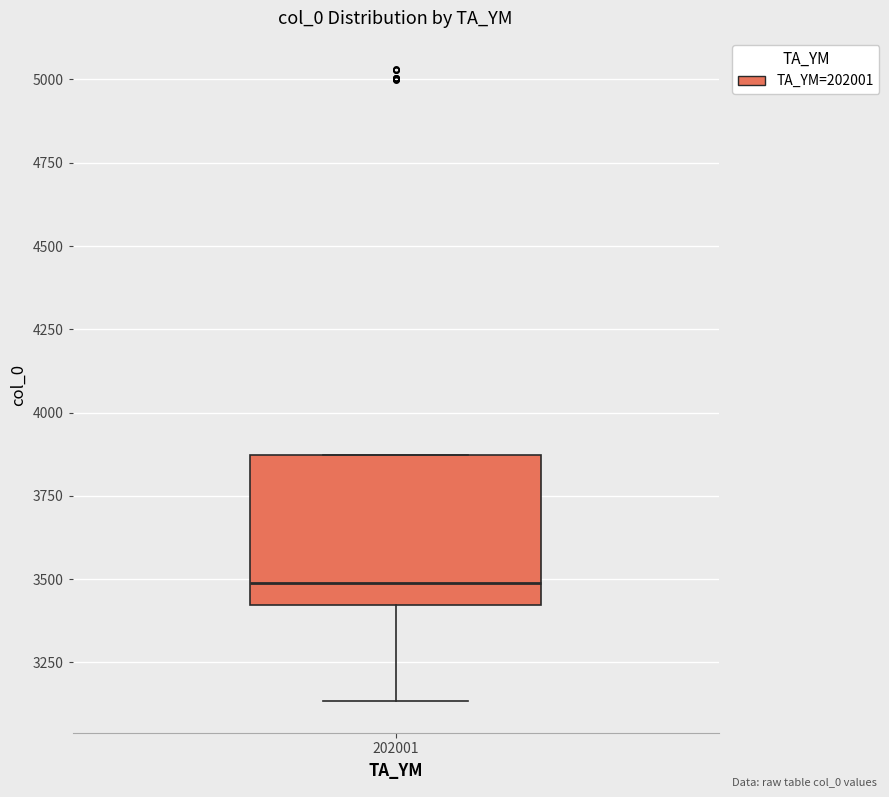

Where does the lower whisker of the box at x = 202001 end on the y-axis? The values are not printed on the chart, so give them approximately, as read against the axis.

3150